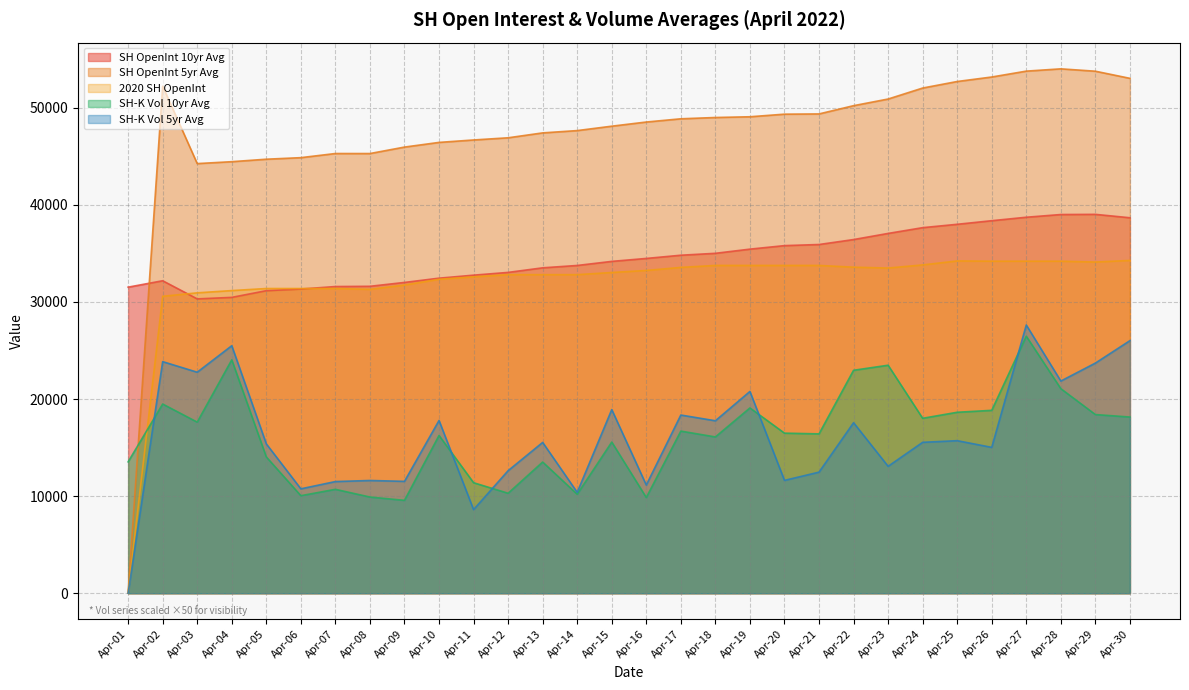

True or false: 2020 SH OpenInt has a value of 8259.8 at Apr-02.

False